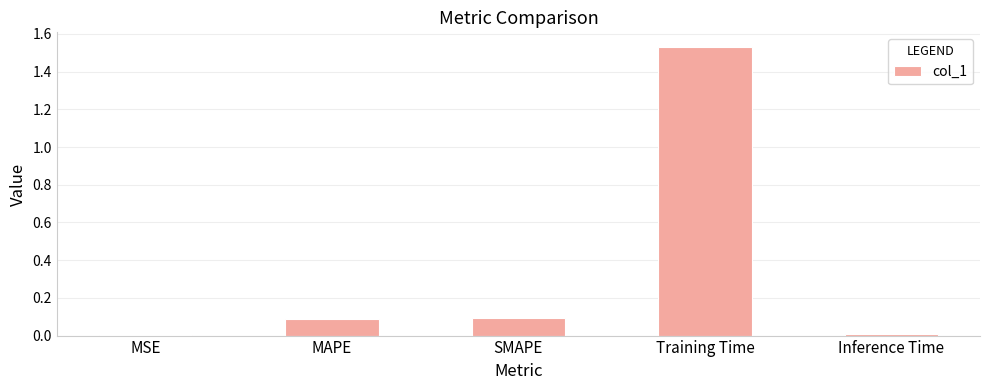

The chart shows a value of 0.0 at SMAPE. True or false?

False